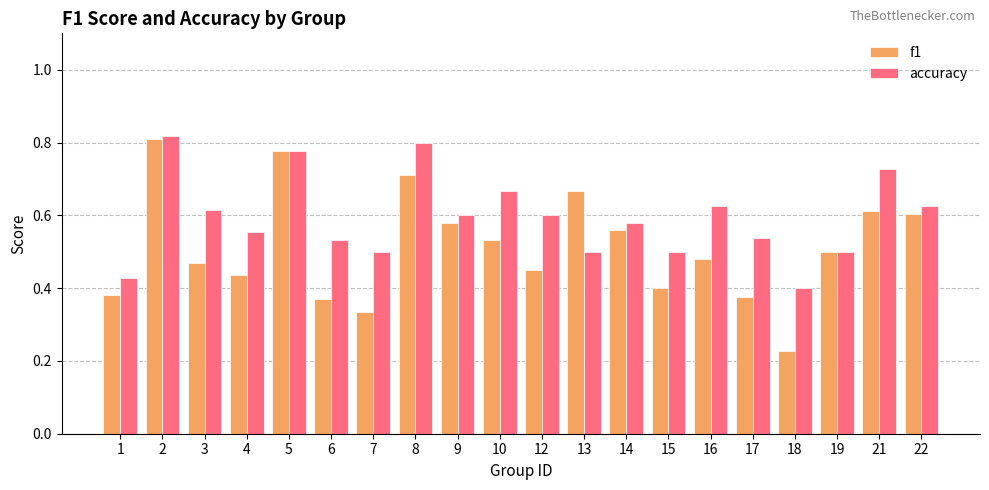

What are all the series names shown in the legend?

f1, accuracy